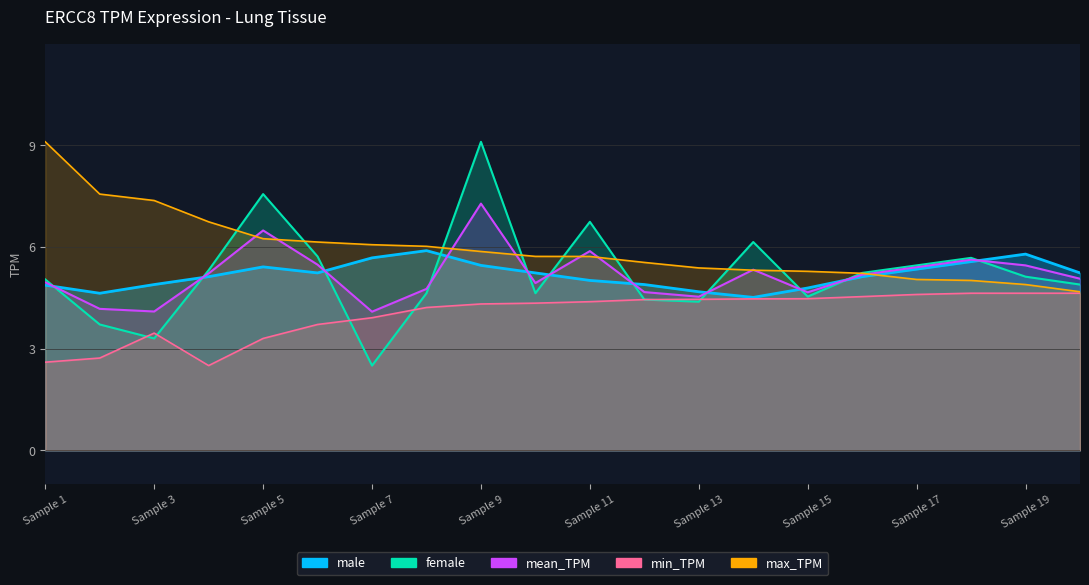

True or false: male and min_TPM intersect in this chart.

False